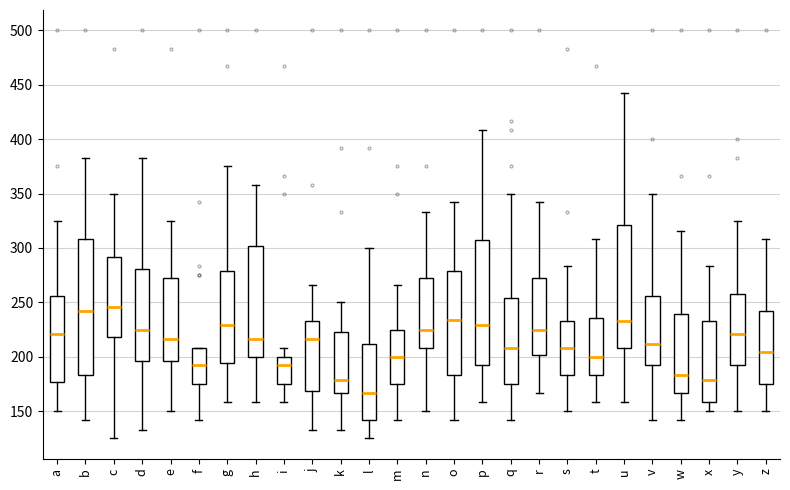

Comparing the boxes themselves (not the whiskers), which one is the tallest?

b